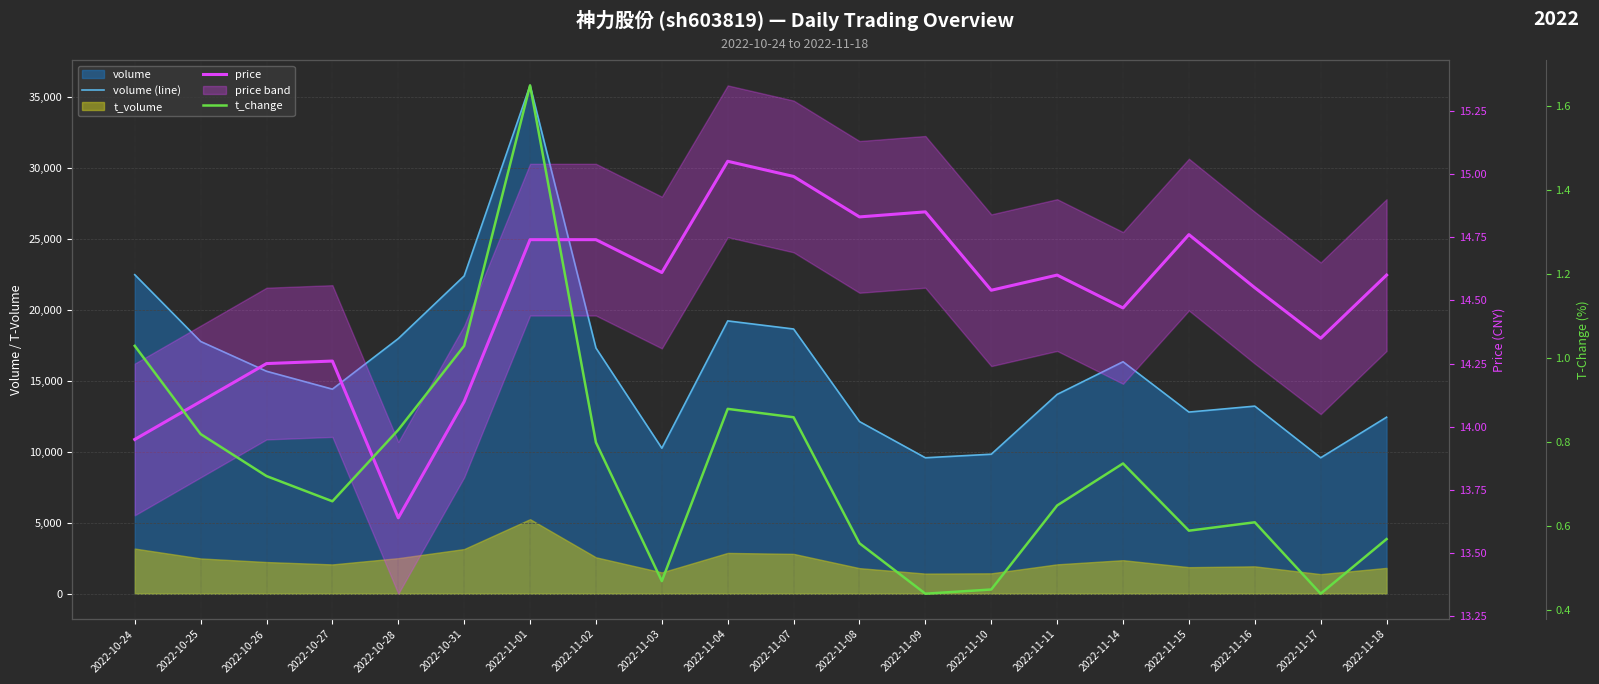

List the series in order of their peak value, highest first.

volume (line), price, t_change